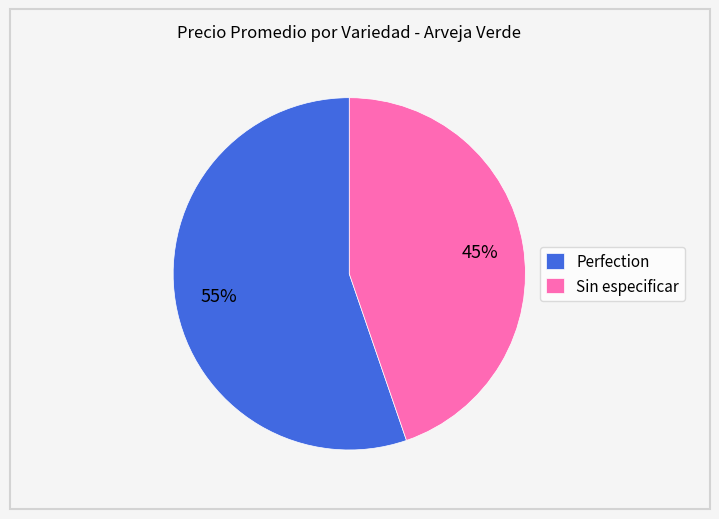

Count the number of slices in the pie.

2